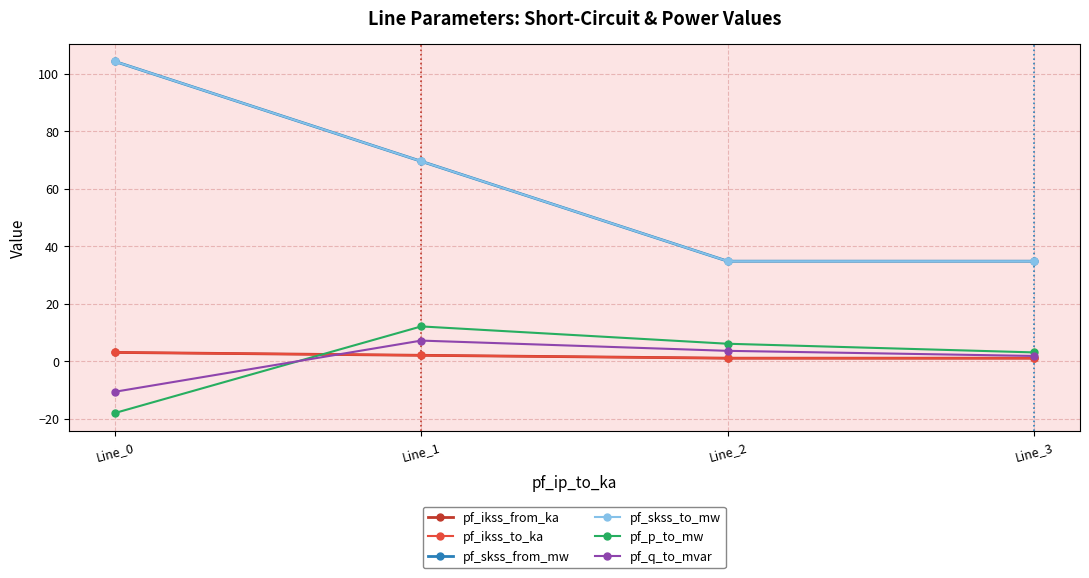

True or false: pf_ikss_from_ka and pf_skss_from_mw intersect in this chart.

False